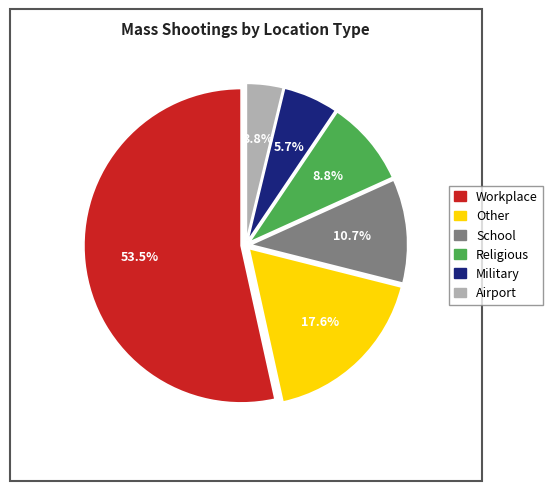

To the nearest percent, what is the average slice percentage?

17%